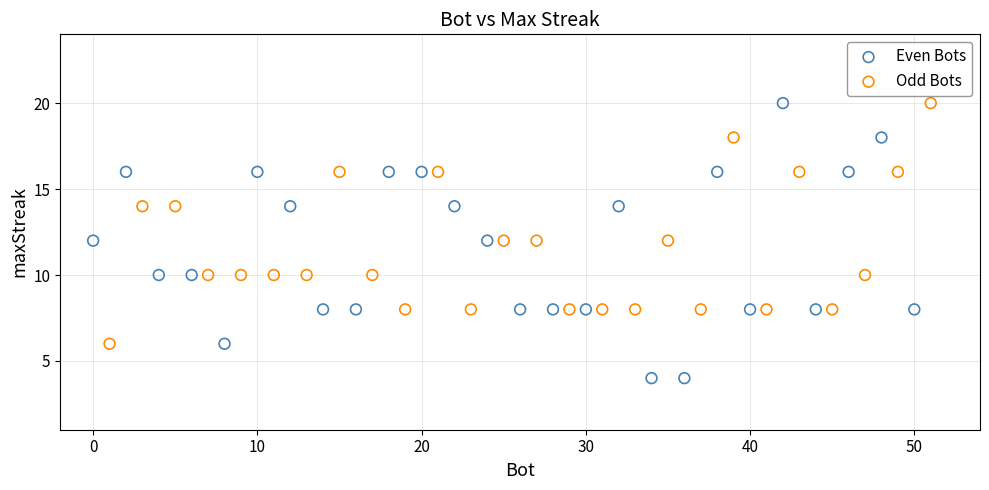

Which series has the largest Y range (max minus min)?

Even Bots